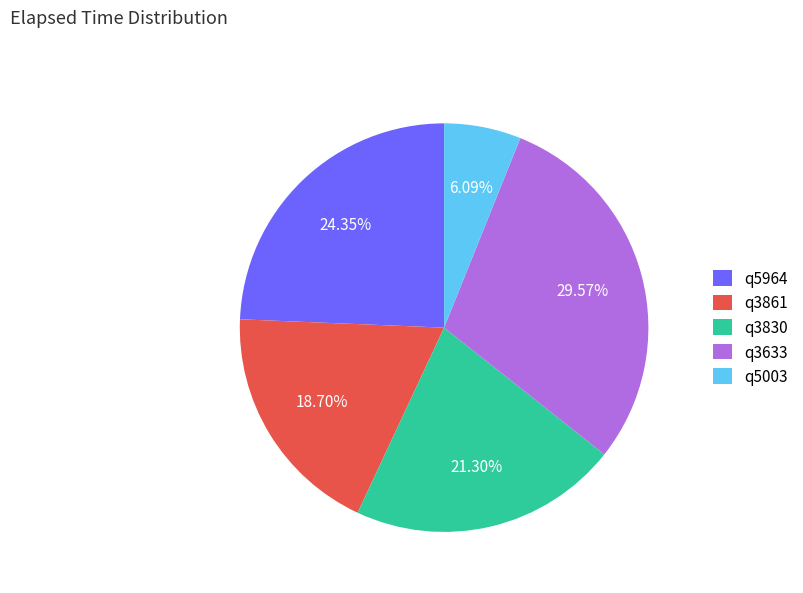

Is it true that q3830 is 21% of the pie?

True